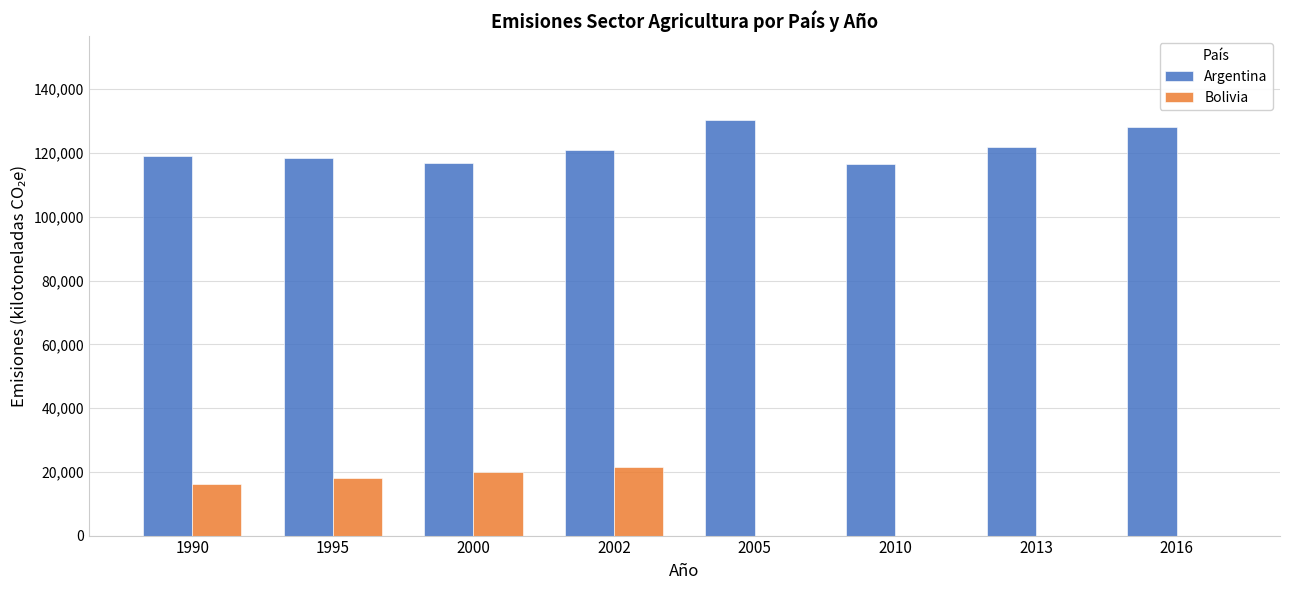

Which series has the largest range (max minus min)?

Bolivia